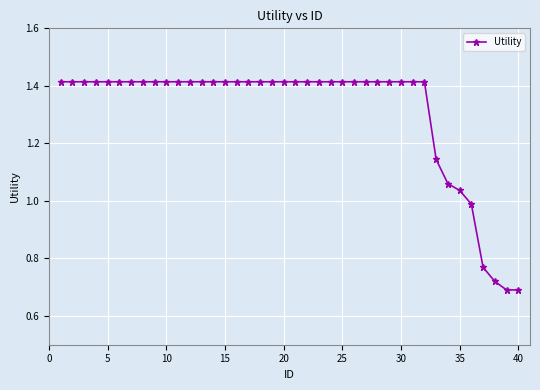

Does the chart have visible grid lines?

Yes